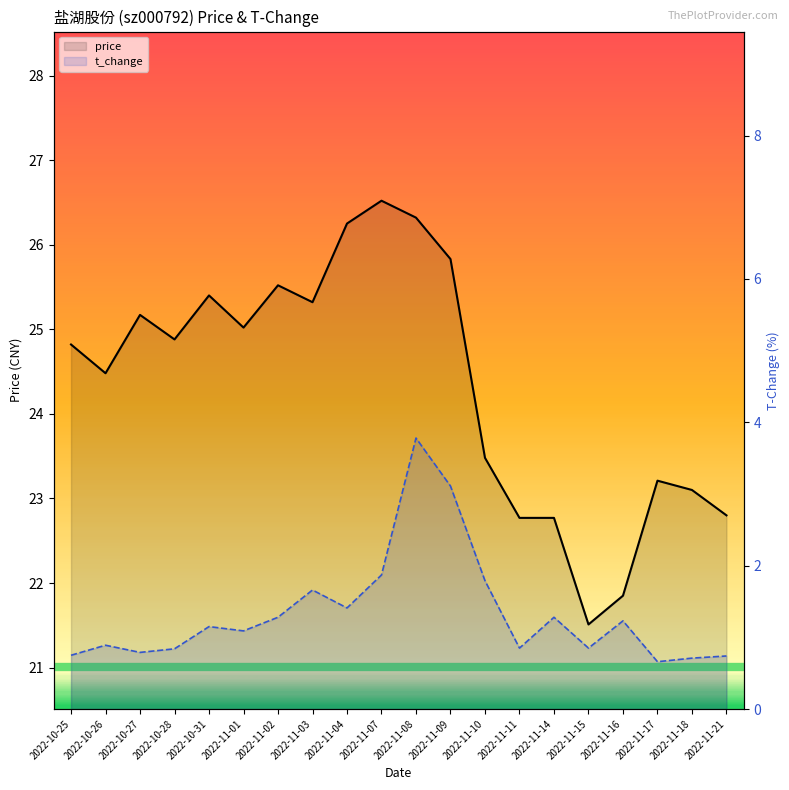

List the series in order of their overall mean, highest first.

price, t_change